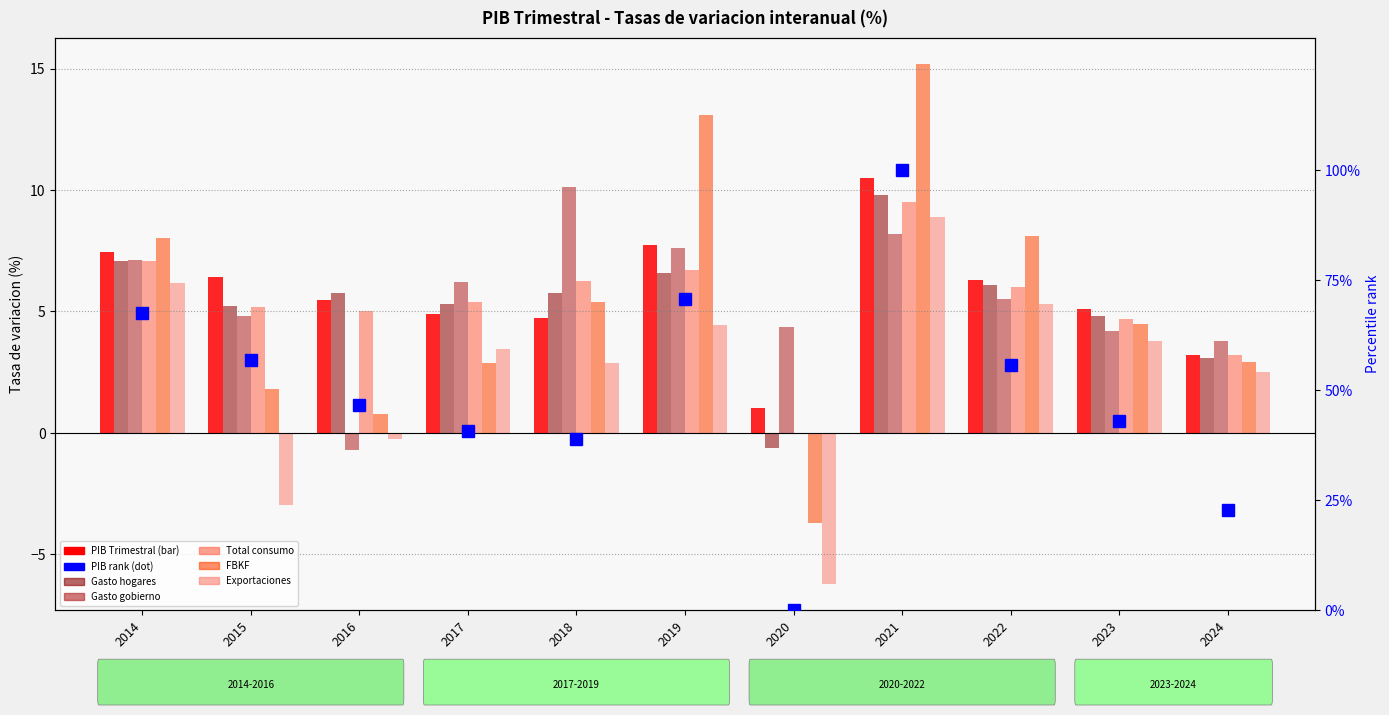

Reading left to right, list all the values displayed in this chart.

PIB Trimestral: 7.4	6.4	5.5	4.9	4.7	7.7	1.0	10.5	6.3	5.1	3.2
Gasto hogares: 7.1	5.2	5.8	5.3	5.8	6.6	-0.6	9.8	6.1	4.8	3.1
Gasto gobierno: 7.1	4.8	-0.7	6.2	10.1	7.6	4.4	8.2	5.5	4.2	3.8
Total consumo: 7.1	5.2	5.0	5.4	6.3	6.7	-0.0	9.5	6.0	4.7	3.2
FBKF: 8.0	1.8	0.8	2.9	5.4	13.1	-3.7	15.2	8.1	4.5	2.9
Exportaciones: 6.2	-3.0	-0.3	3.4	2.9	4.4	-6.2	8.9	5.3	3.8	2.5